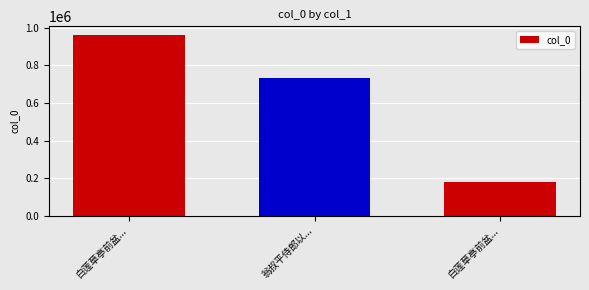

How many bars are there in total?

3